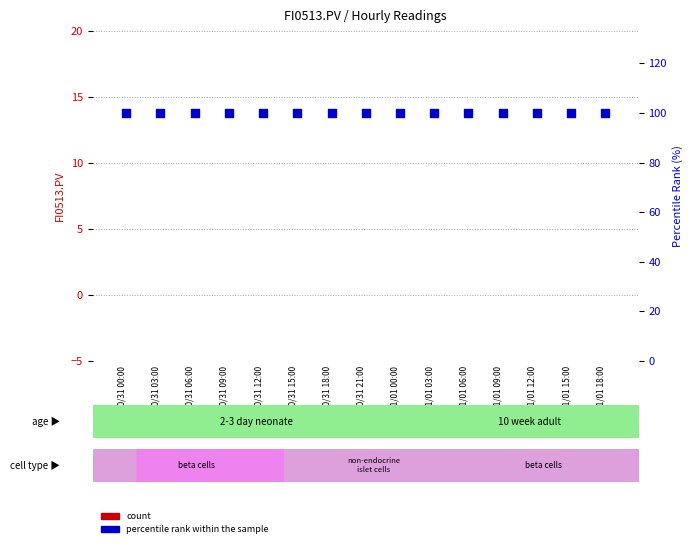

At how many categories does at least one series exceed 92?

15